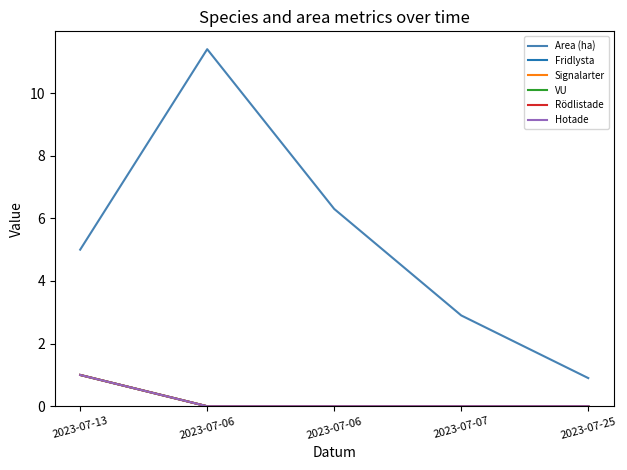

What is the difference between the maximum and minimum values in the Fridlysta series?

1.0